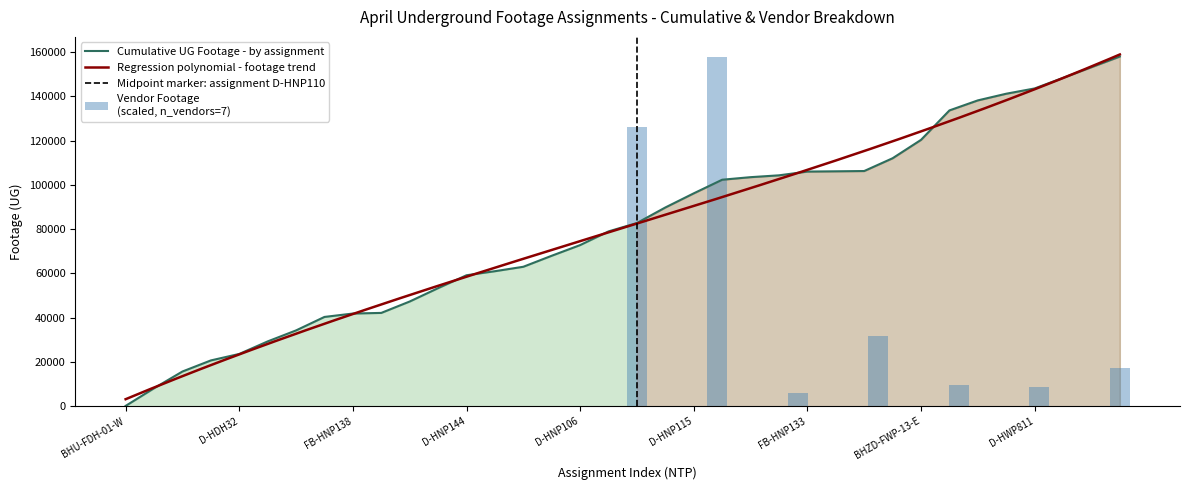

What is the maximum value for Cumulative UG Footage - by assignment?

158051